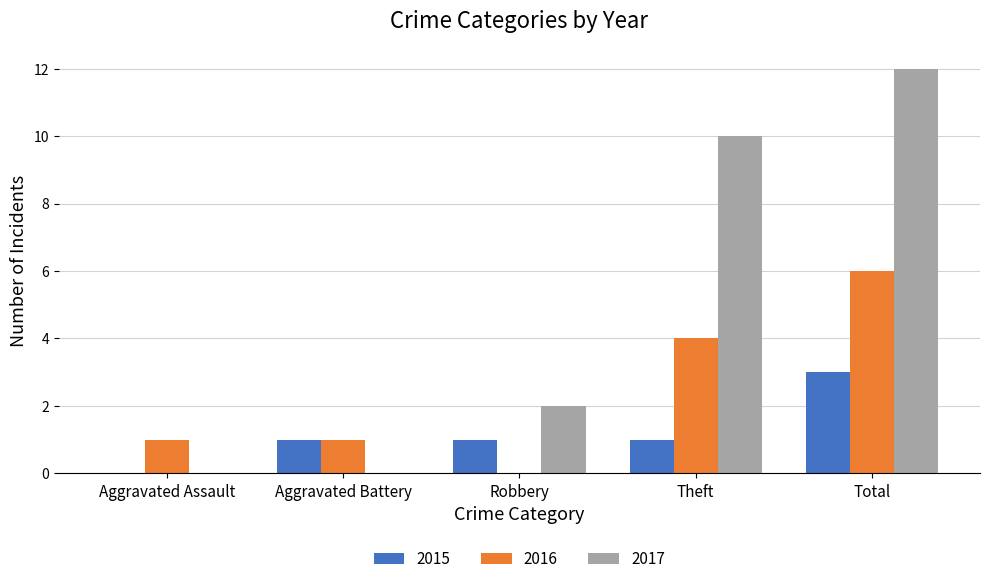

What are all the series names shown in the legend?

2015, 2016, 2017